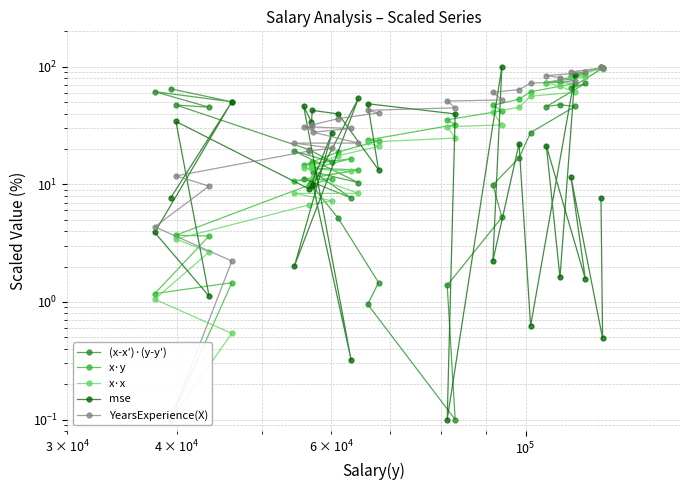

Does the chart display data point markers on the line(s)?

Yes